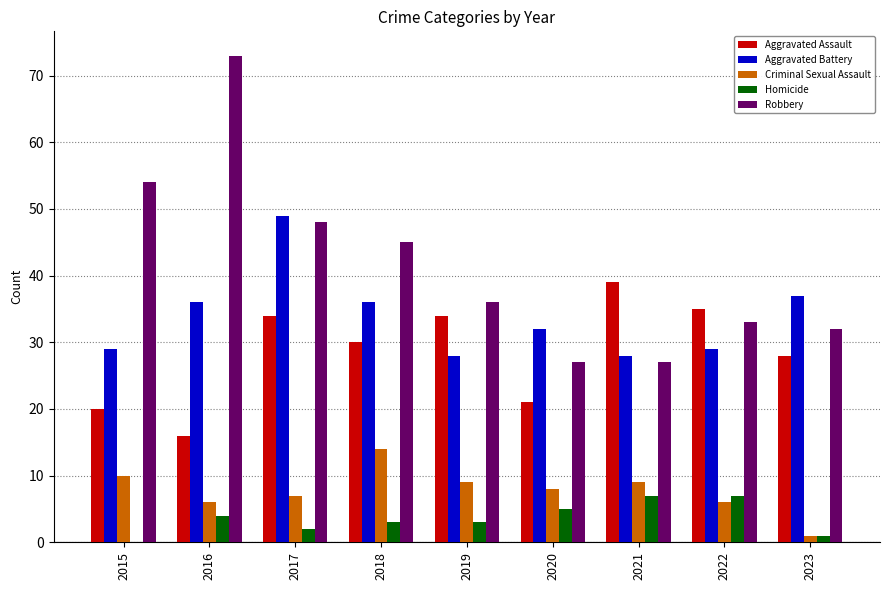

What is the sum of all Homicide values?

32